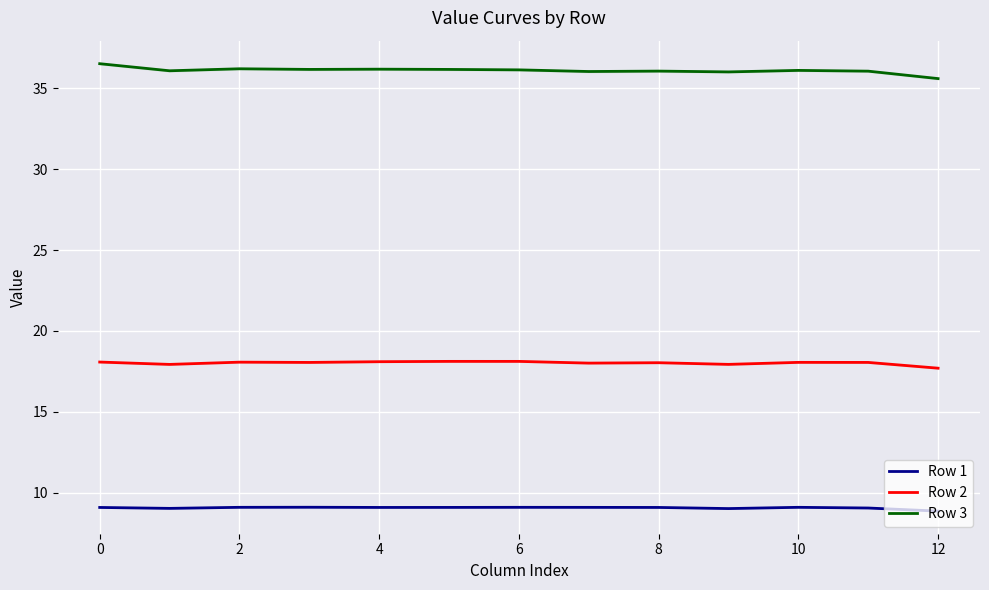

What is the average value of the Row 1 series?

9.1